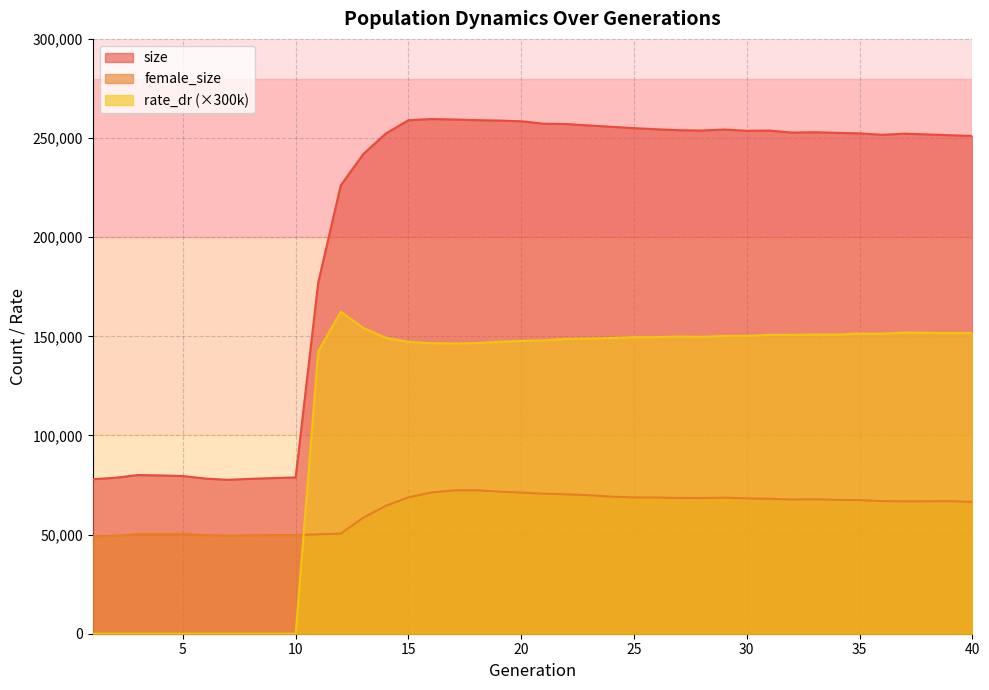

What is the difference between the maximum and minimum values in the female_size series?

23296.0